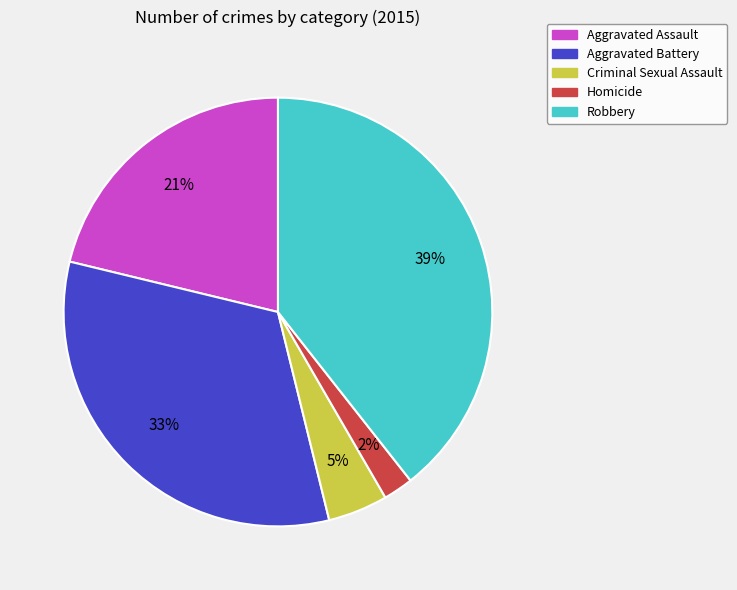

To the nearest percent, what percentage of the pie is Aggravated Battery?

33%